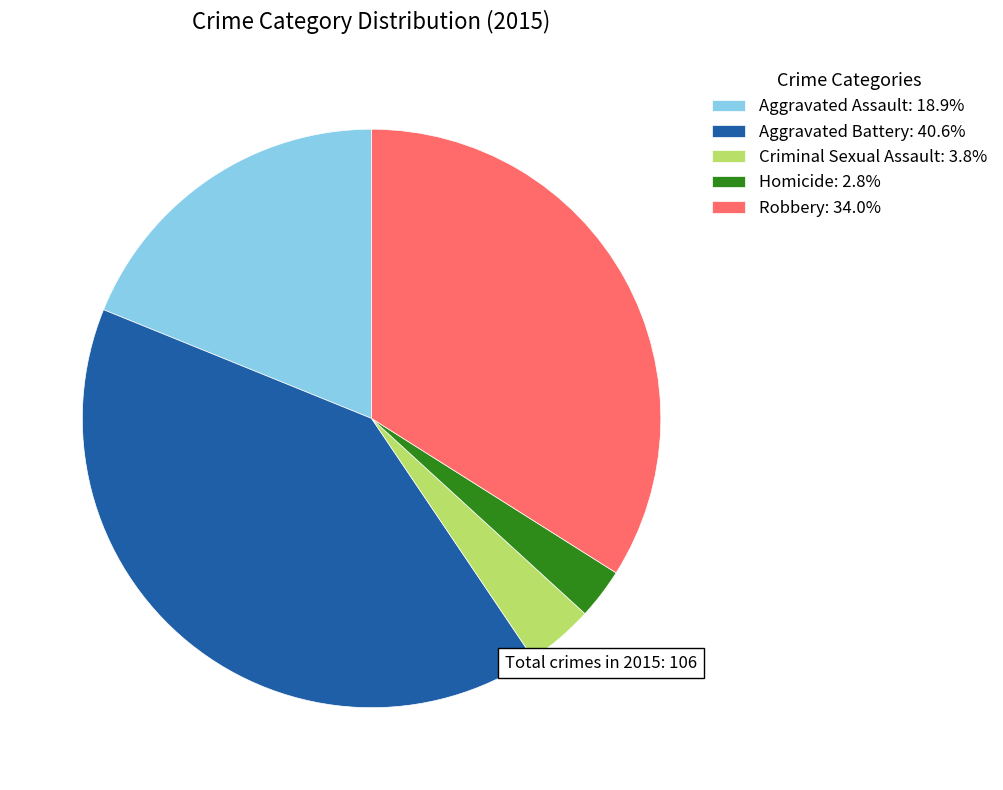

The Aggravated Assault slice represents 19% of the pie. True or false?

True